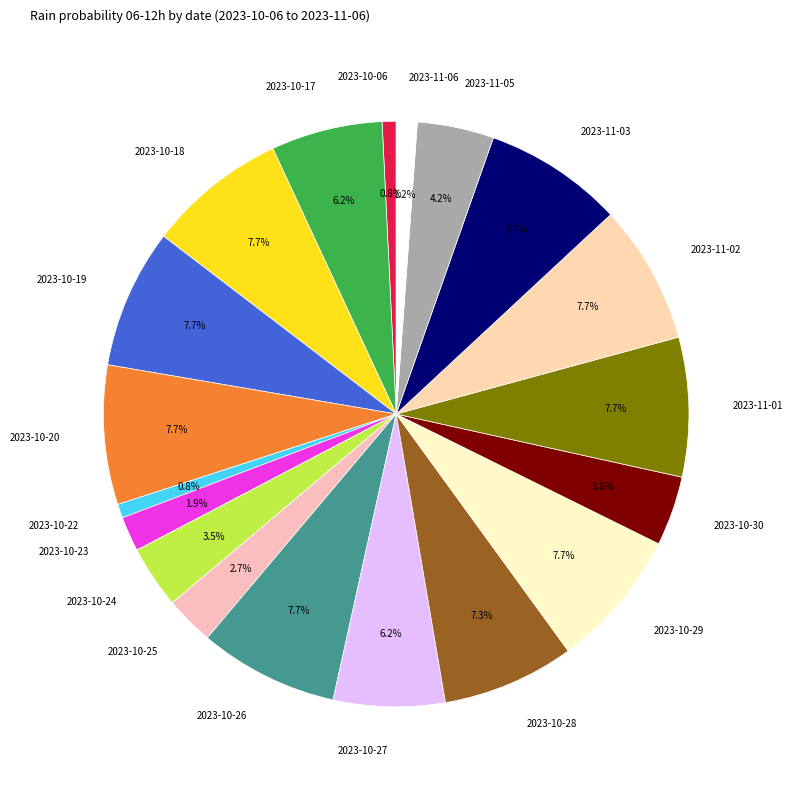

How many slices are in this pie chart?

19